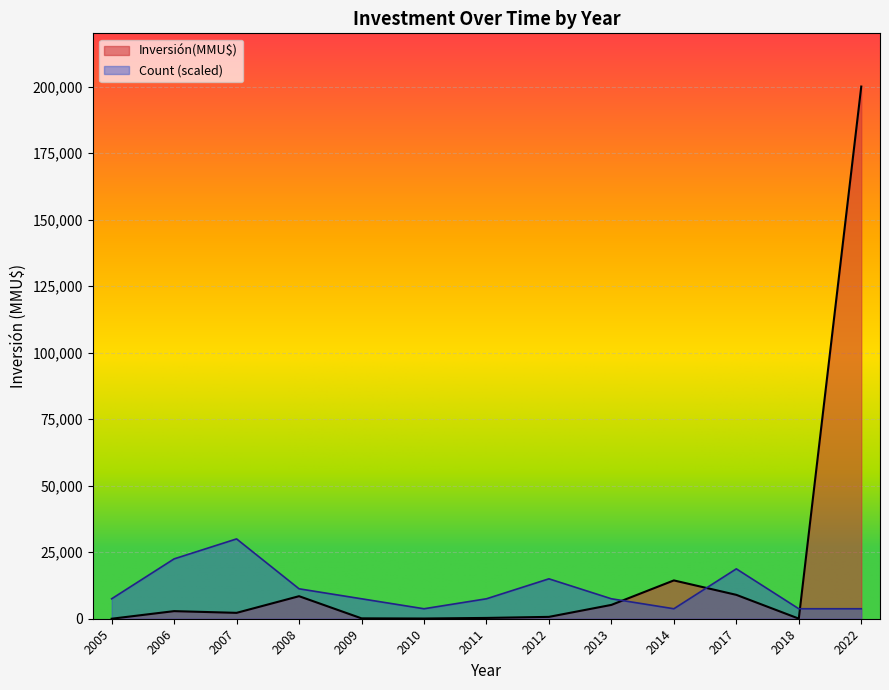

At which category is the sum across all series the highest?

2022